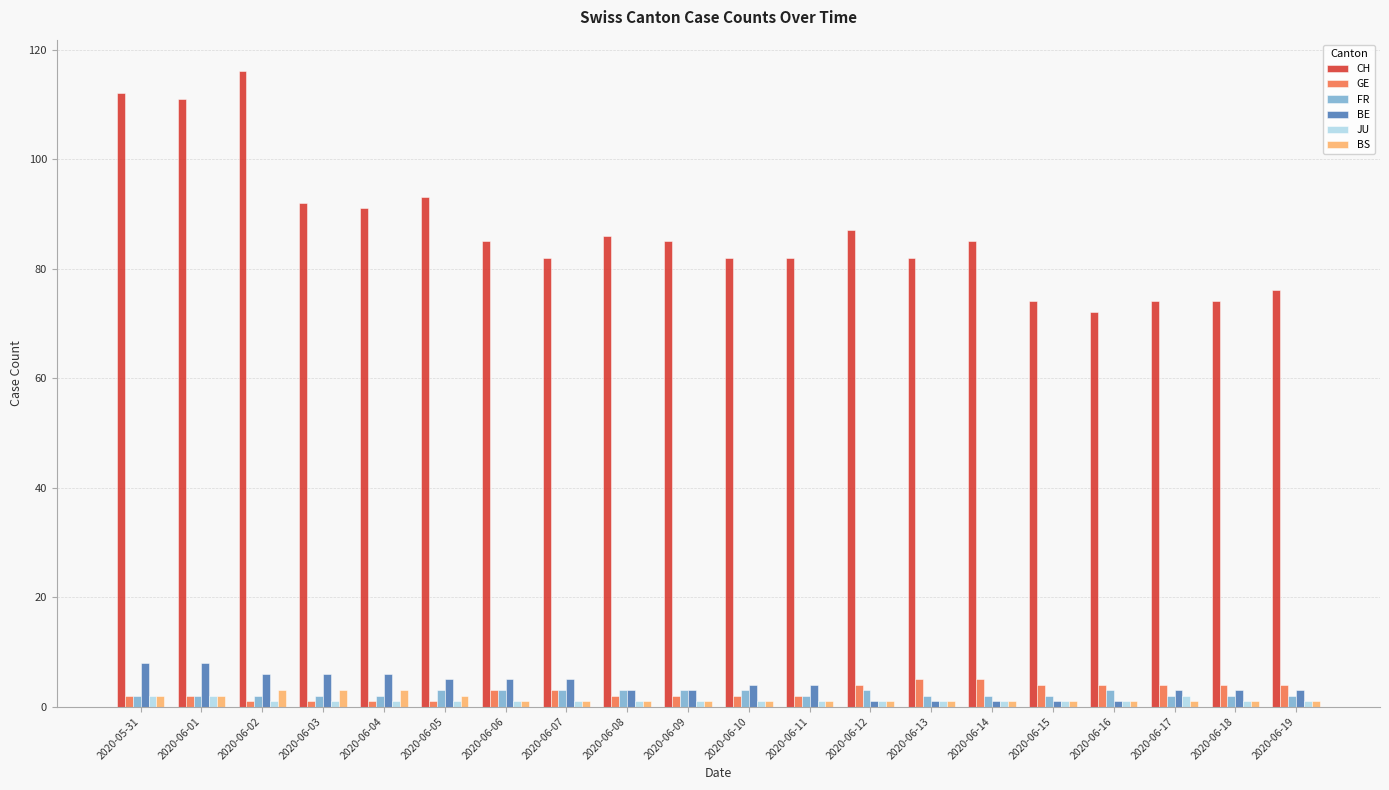

What is the minimum value shown in the chart?

1